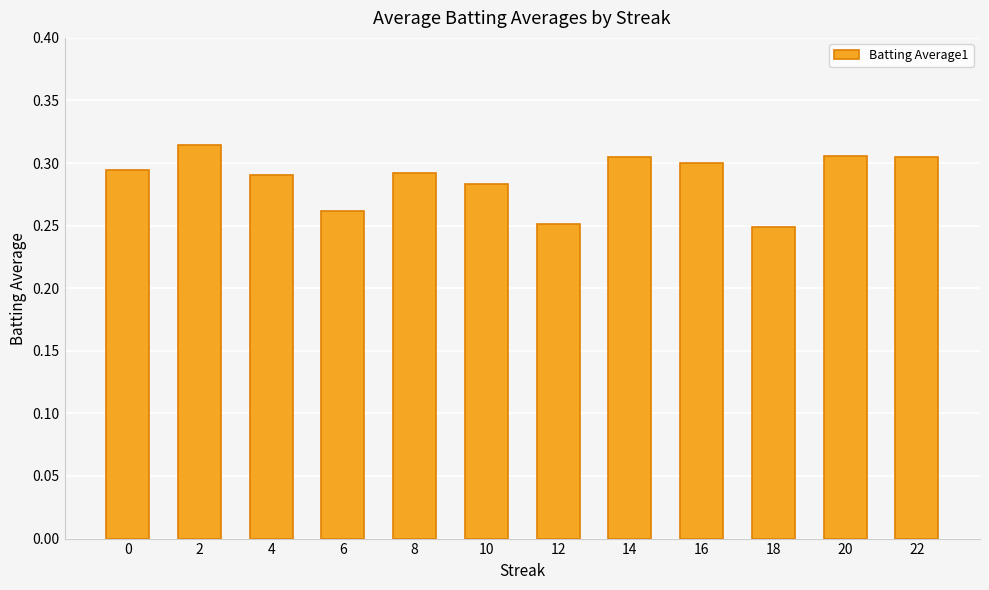

True or false: the data shows 0.3 at 6.

True